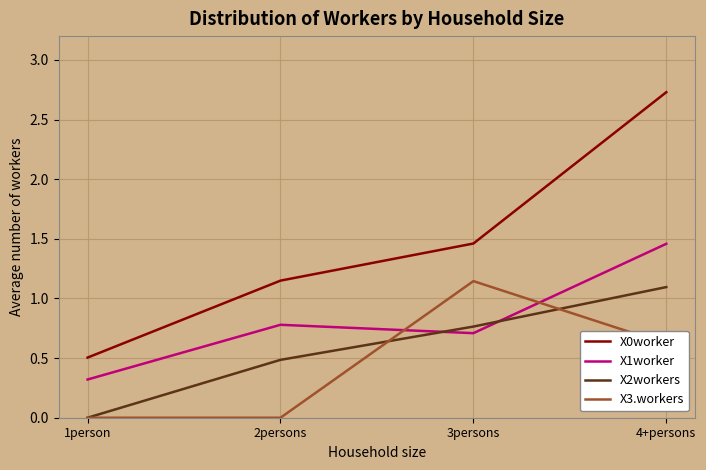

Which series changed the most between 3persons and 4+persons?

X0worker